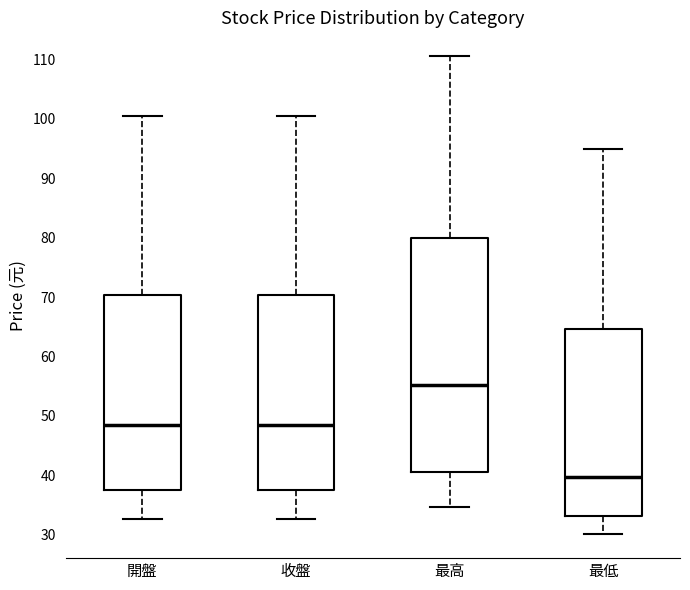

Comparing the boxes themselves (not the whiskers), which one is the tallest?

最高